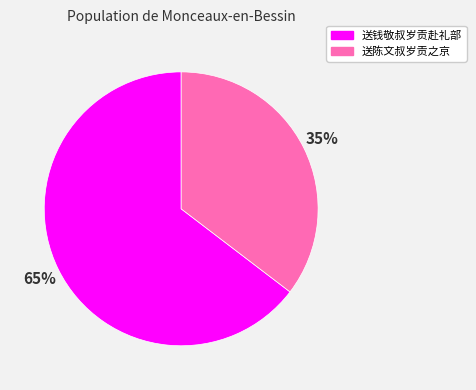

Is it true that 送钱敬叔岁贡赴礼部 is 76% of the pie?

False